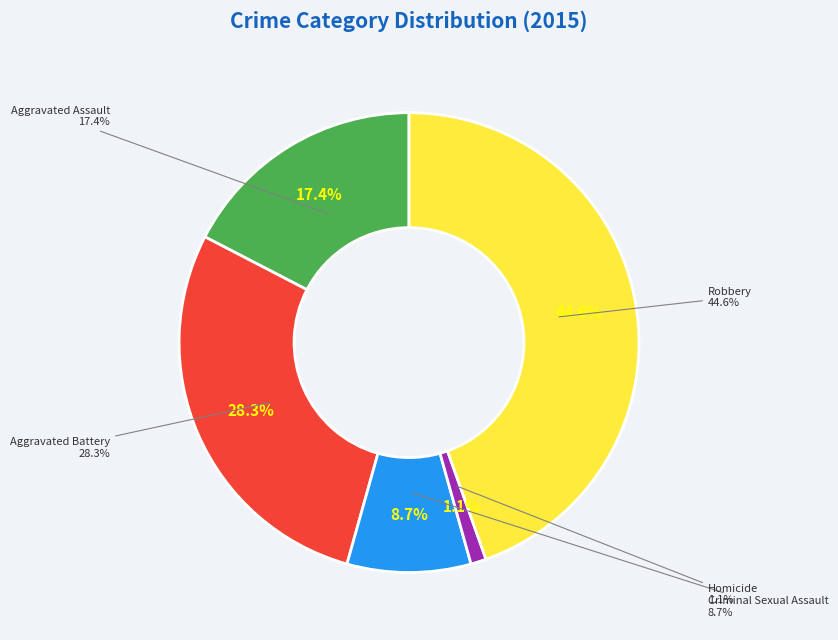

How many slices are in this pie chart?

5